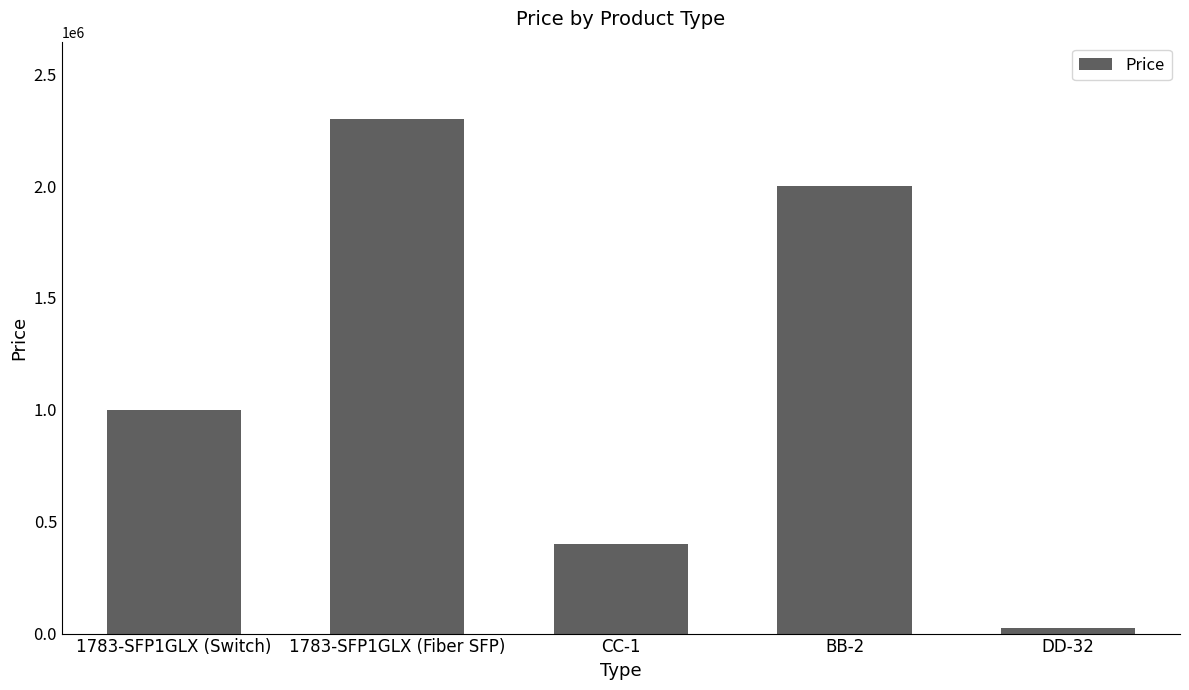

The chart shows a value of 2300000 at 1783-SFP1GLX (Fiber SFP). True or false?

True